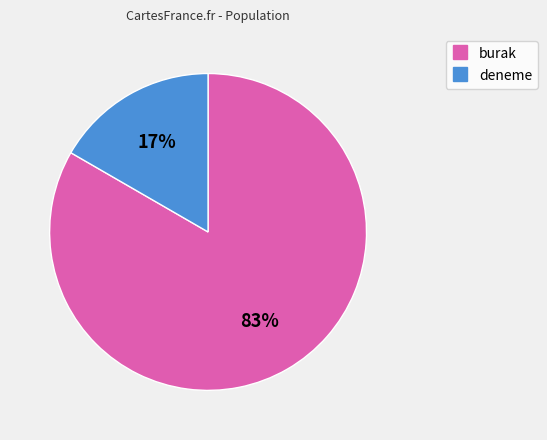

How many slices are in this pie chart?

2